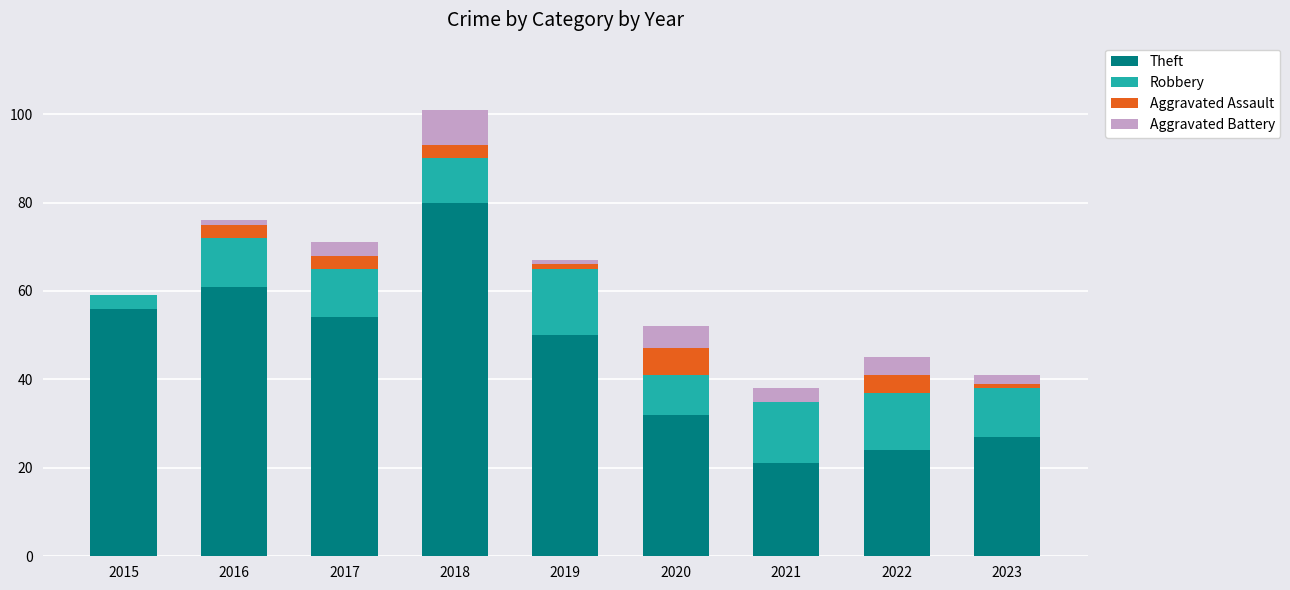

The Theft series shows 50 at 2020. True or false?

False